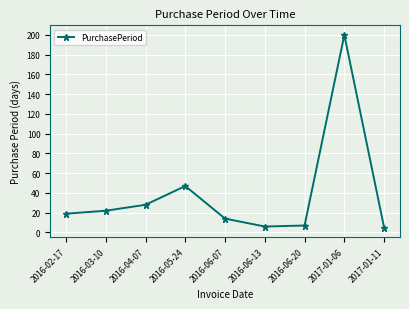

Count the number of data series in this chart.

1